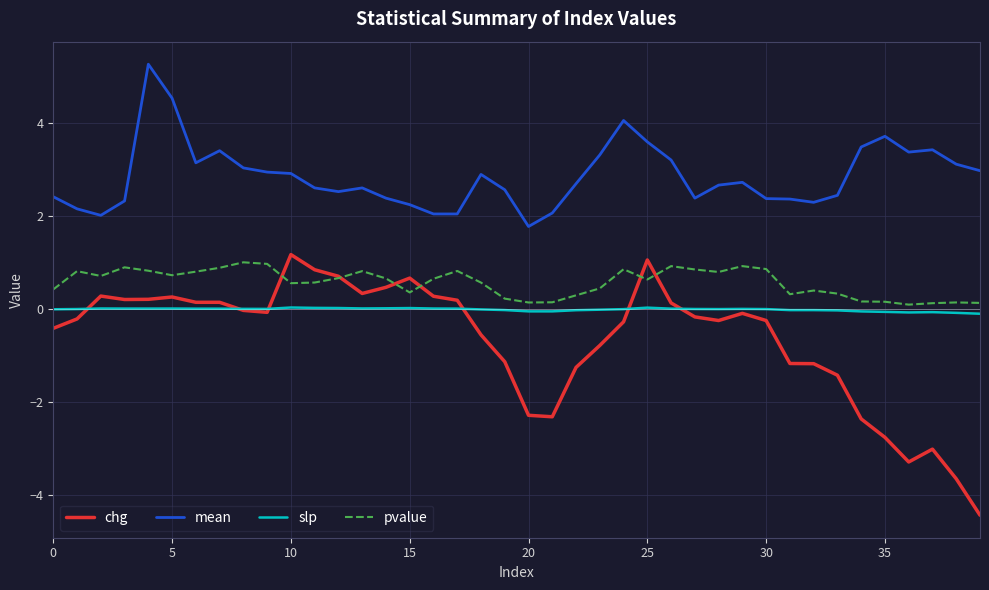

Which series has the largest range (max minus min)?

chg